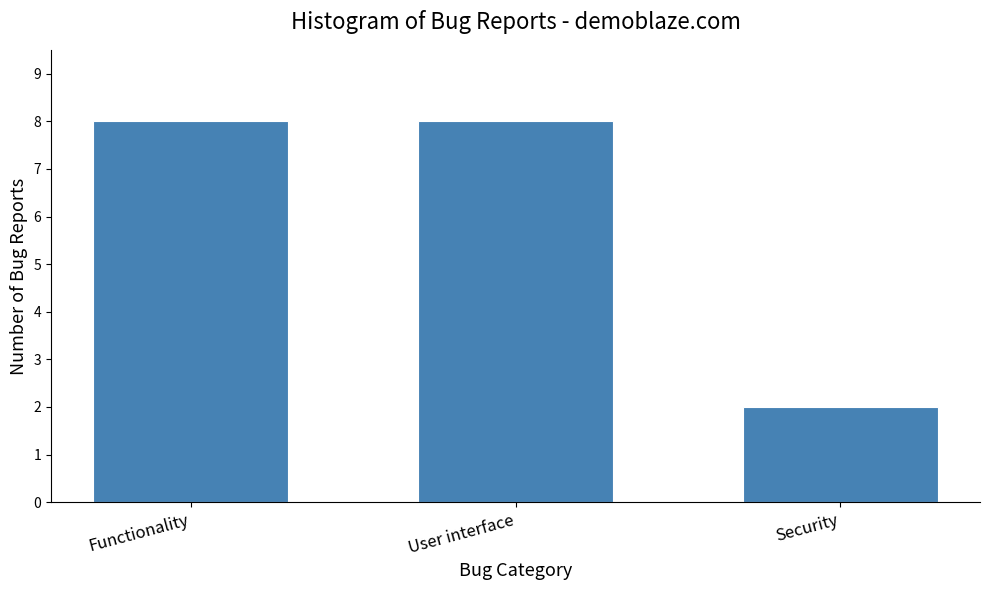

Reading left to right, list all the values displayed in this chart.

Functionality=8	User interface=8	Security=2